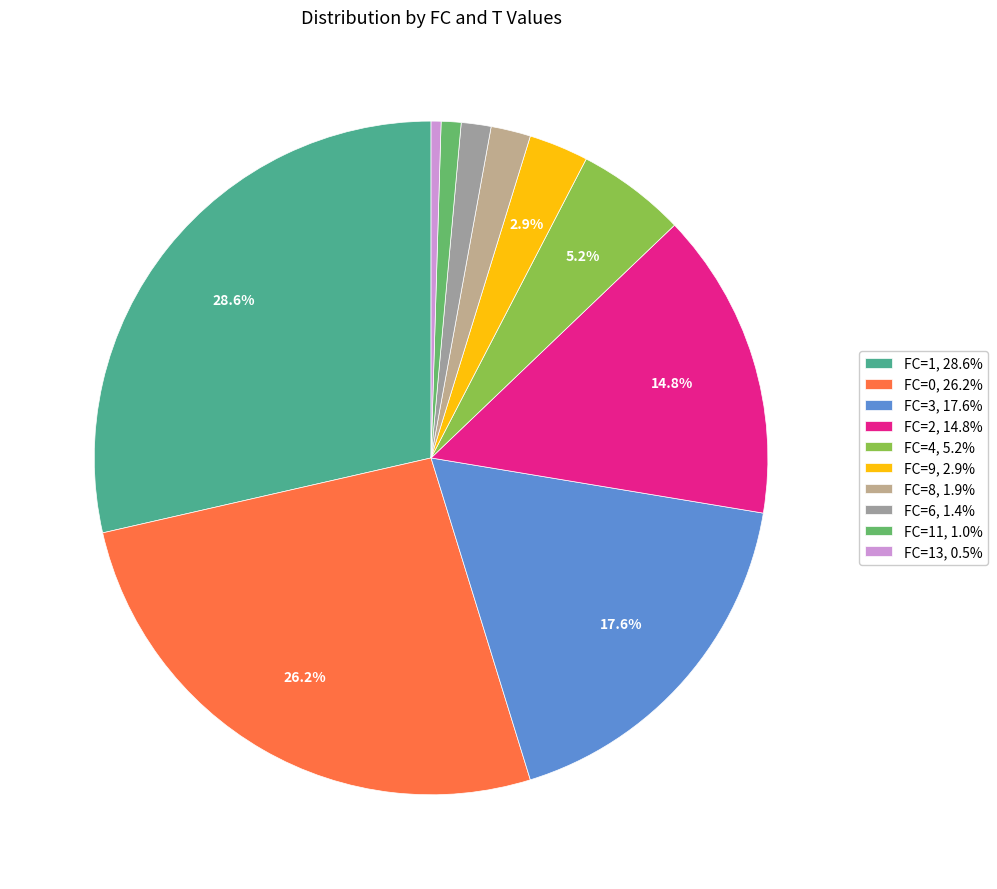

To the nearest percent, what is the average slice percentage?

10%